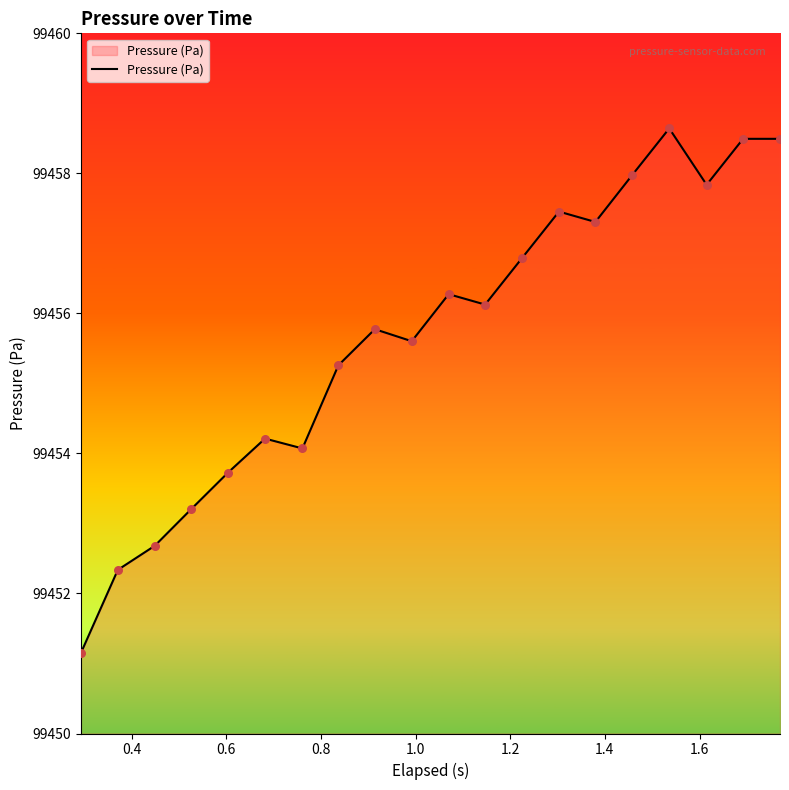

What is the maximum value shown in the chart?

99458.6